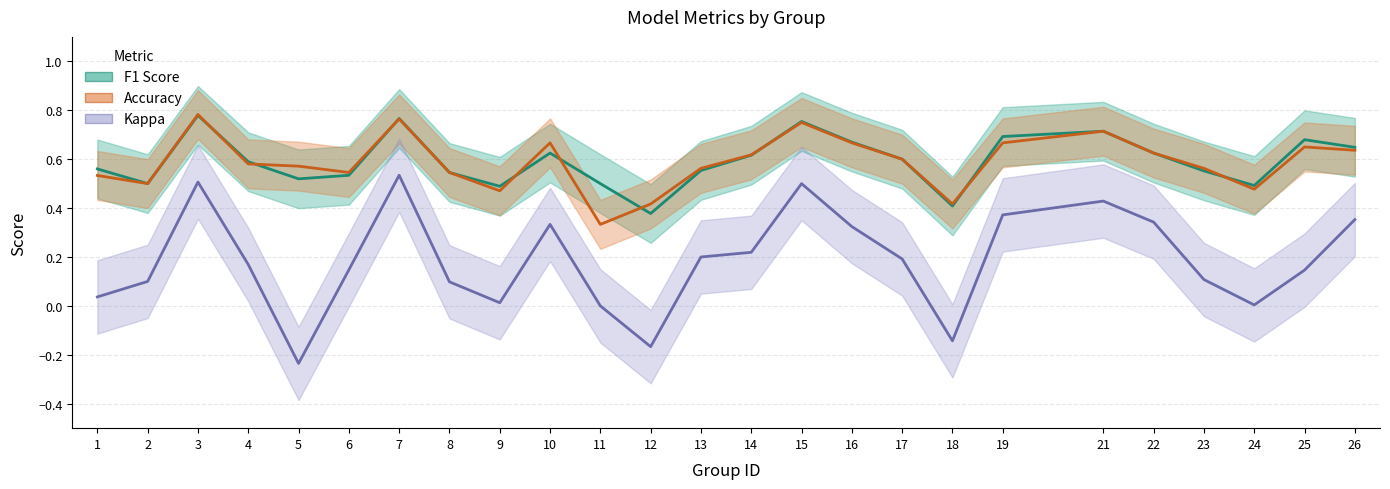

Does the chart display data point markers on the line(s)?

No